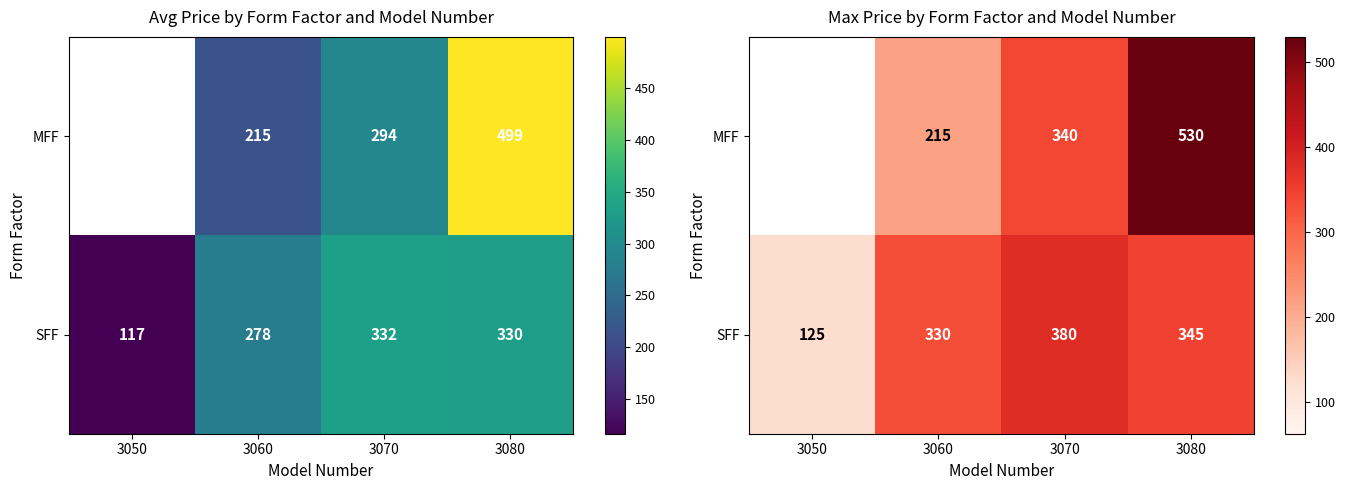

Which category has the lowest value in the SFF series?

3050